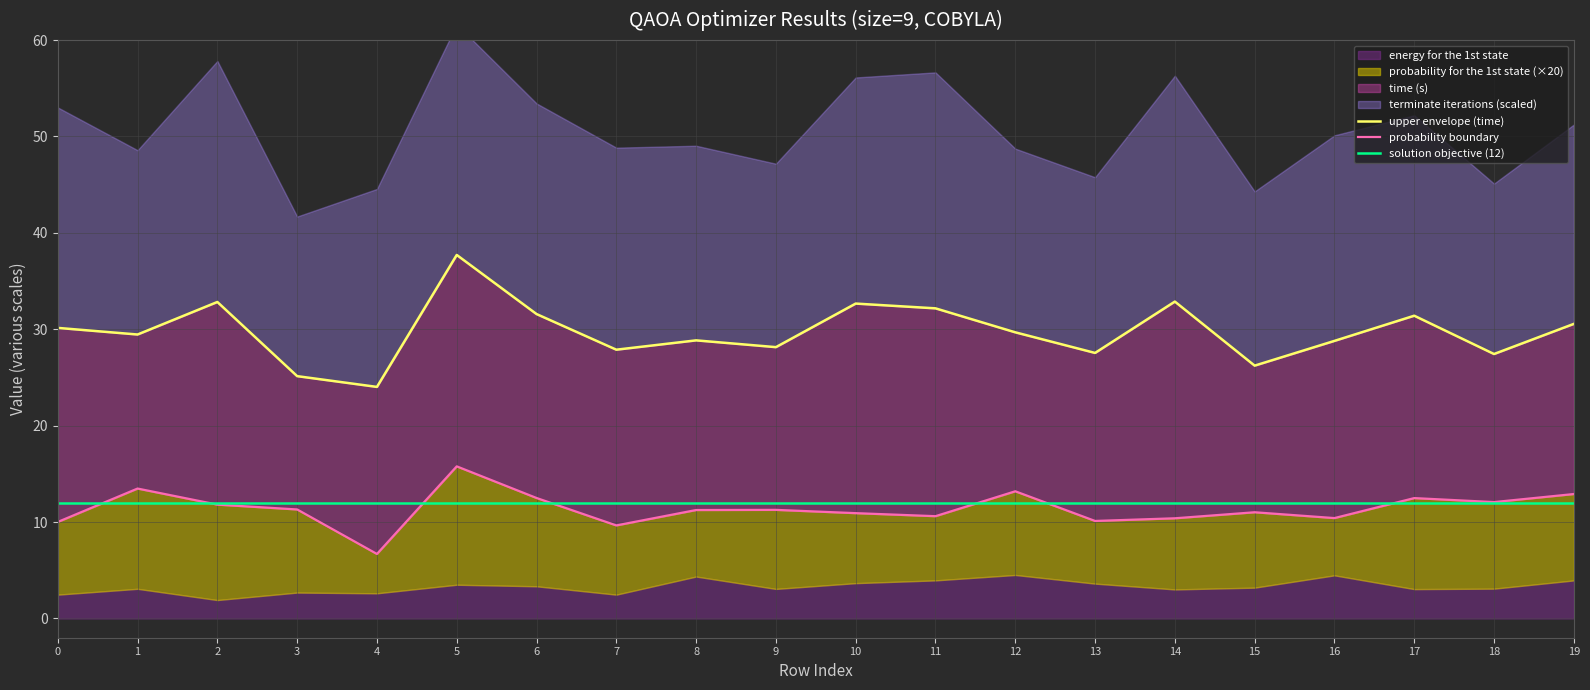

What is the minimum value shown in the chart?

6.7